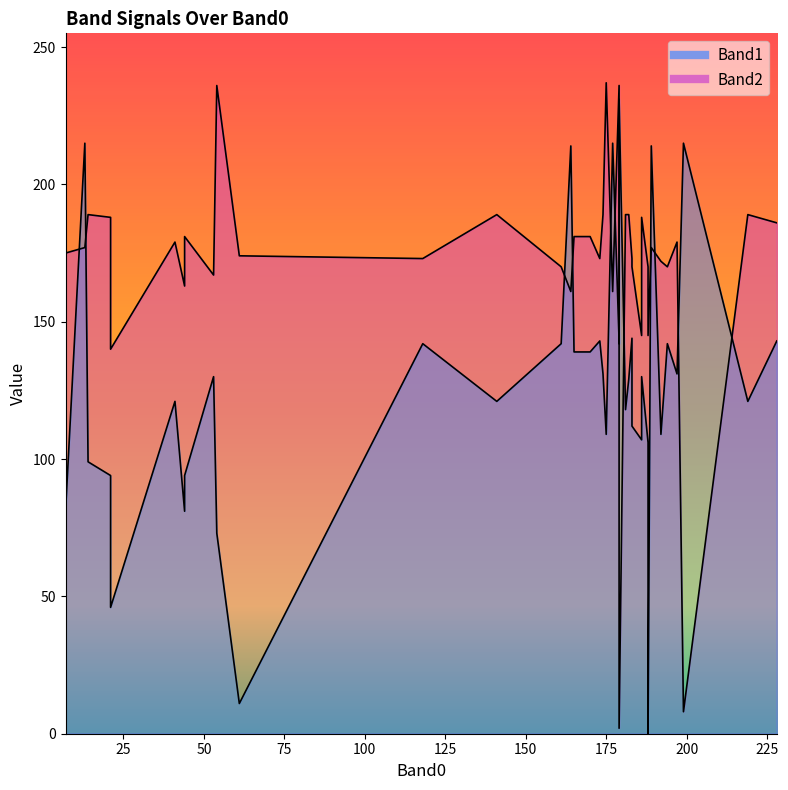

The Band2 series shows 232 at 31. True or false?

False